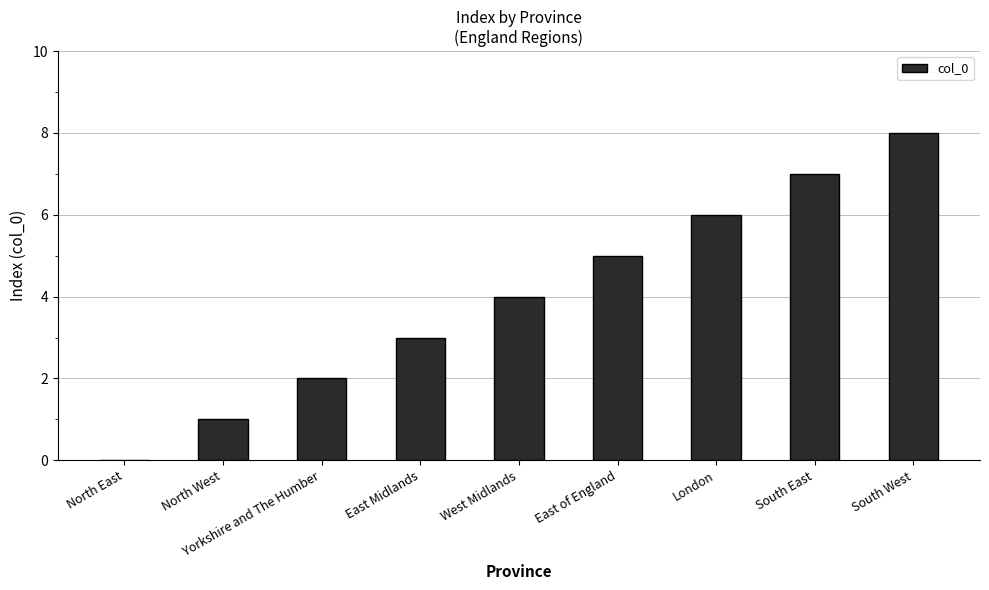

What is the approximate value at South West?

8